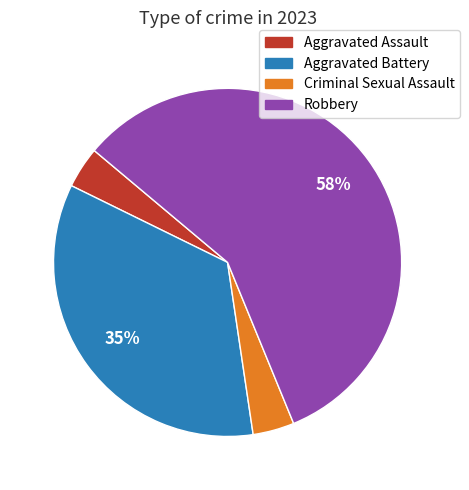

Between Robbery and Aggravated Assault, which is larger?

Robbery